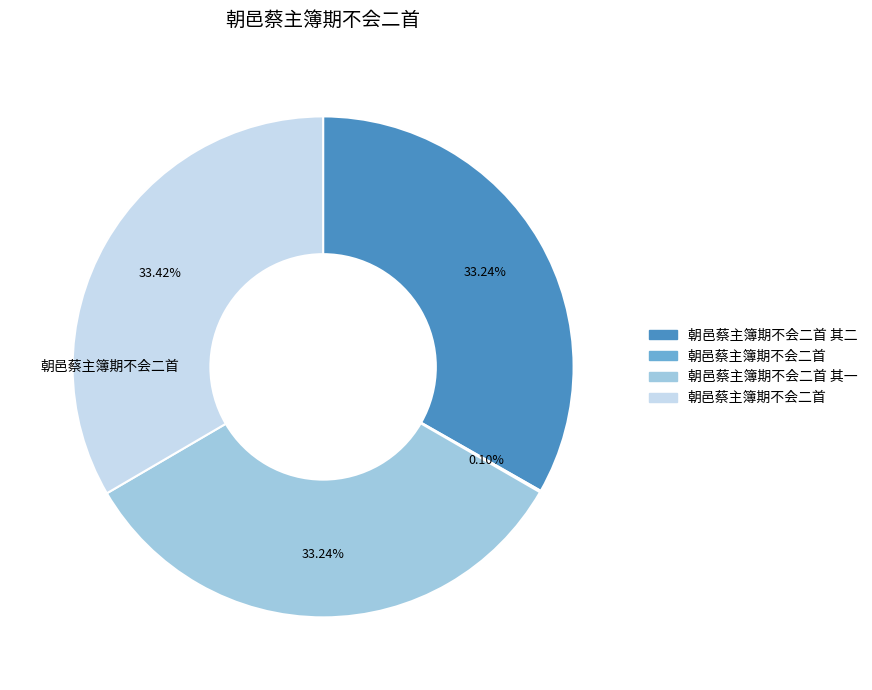

Is there a majority slice in this chart?

No